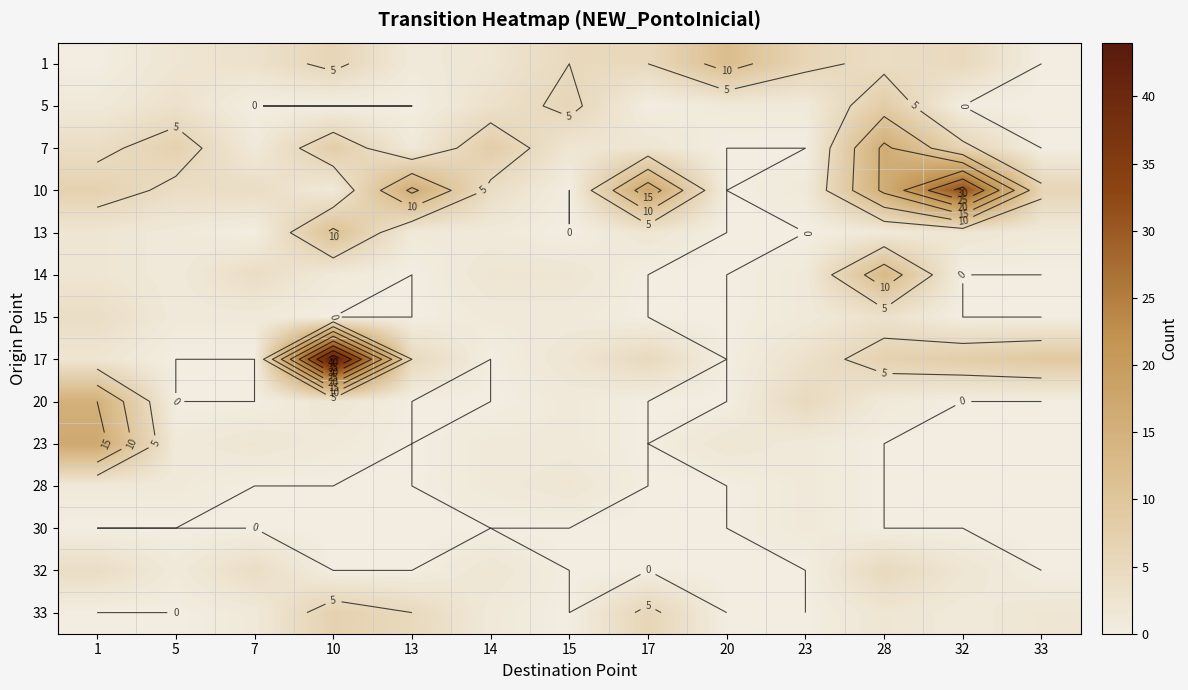

Rank the series by their maximum value, from highest to lowest.

17, 10, 23, 7, 20, 14, 1, 13, 5, 33, 32, 15, 28, 30